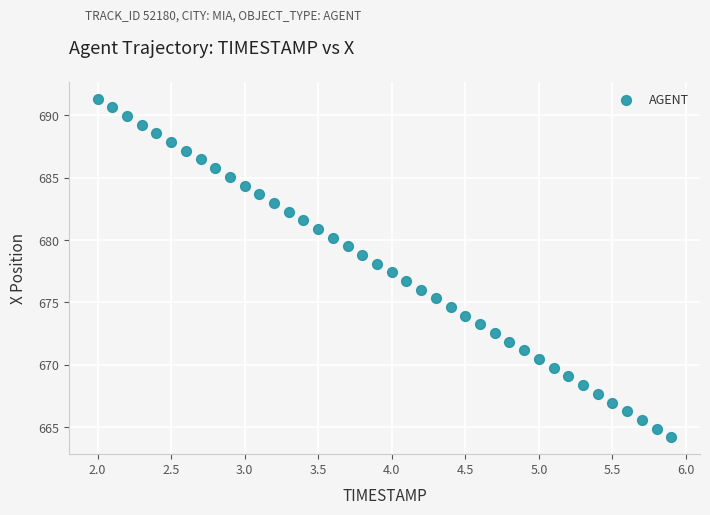

What is the range of X values (max minus min)?

3.9